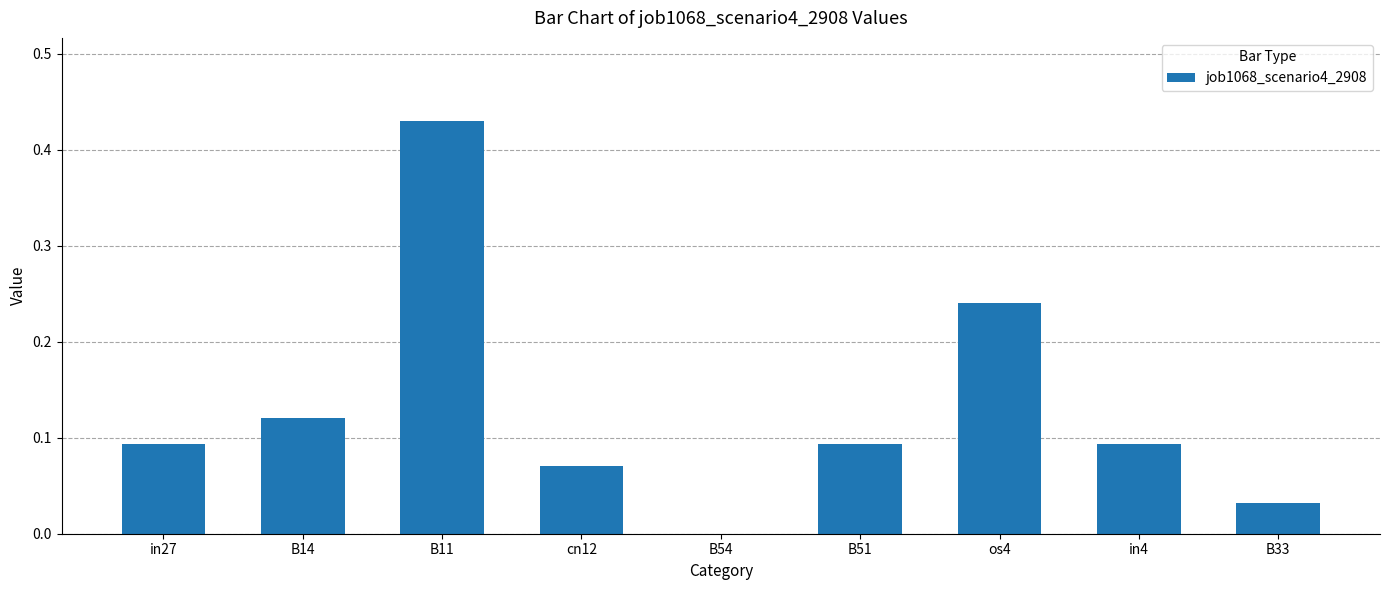

How many values are above zero?

8